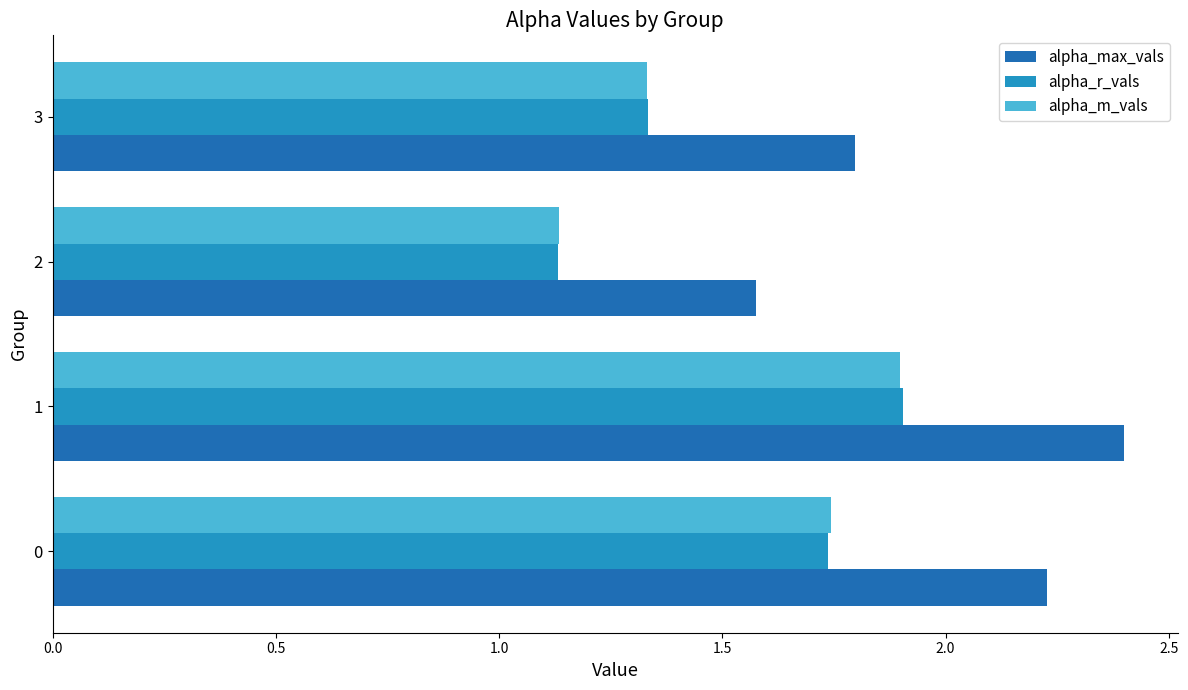

What is the total value across all series at 1?

6.2